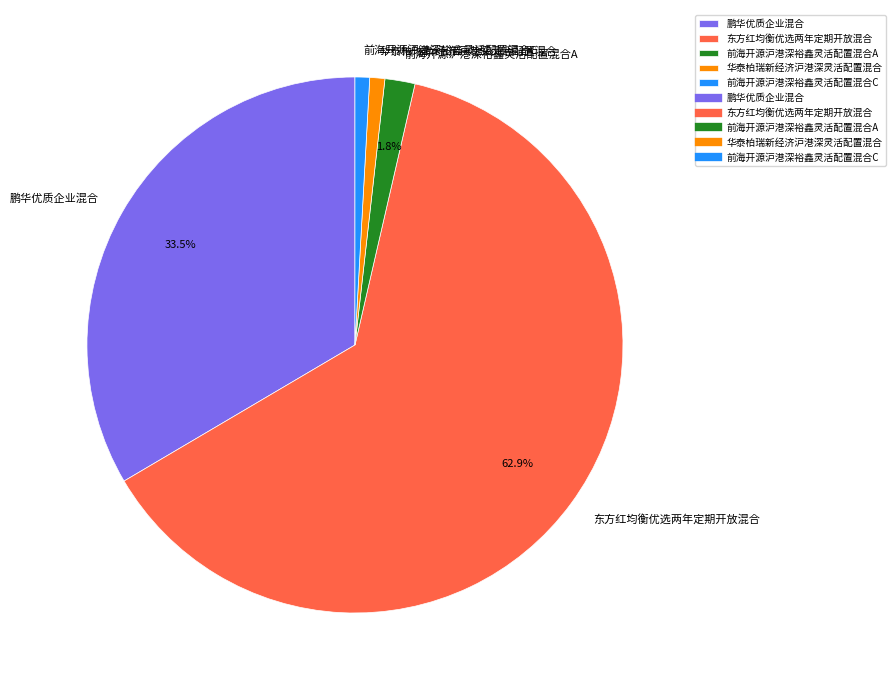

Which slice represents more than half of the pie?

东方红均衡优选两年定期开放混合